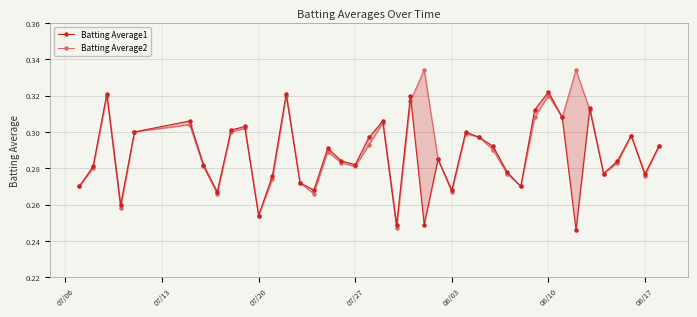

List the series in order of their overall mean, highest first.

Batting Average2, Batting Average1